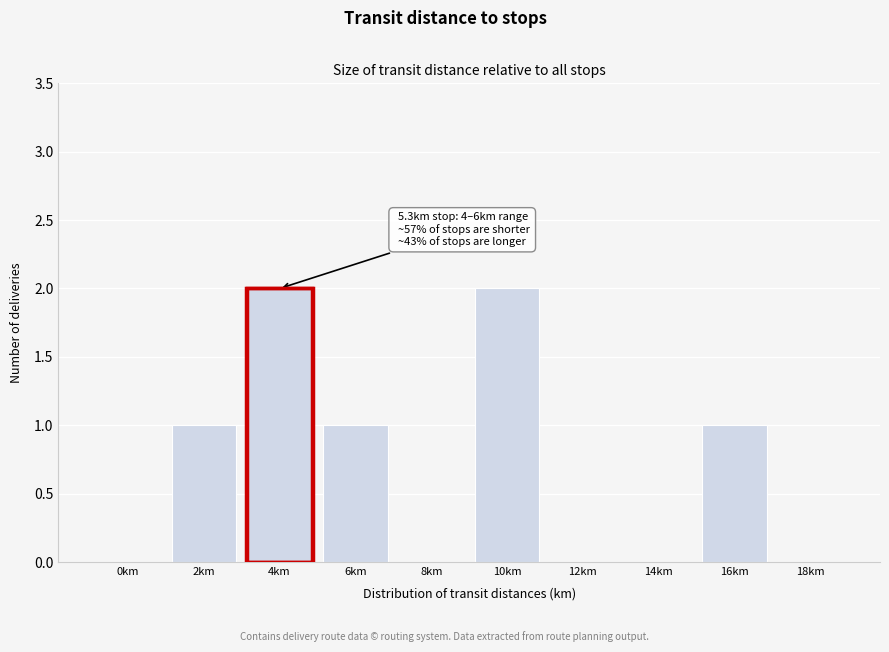

Reading left to right, list all the values displayed in this chart.

0km=0	2km=1	4km=2	6km=1	8km=0	10km=2	12km=0	14km=0	16km=1	18km=0